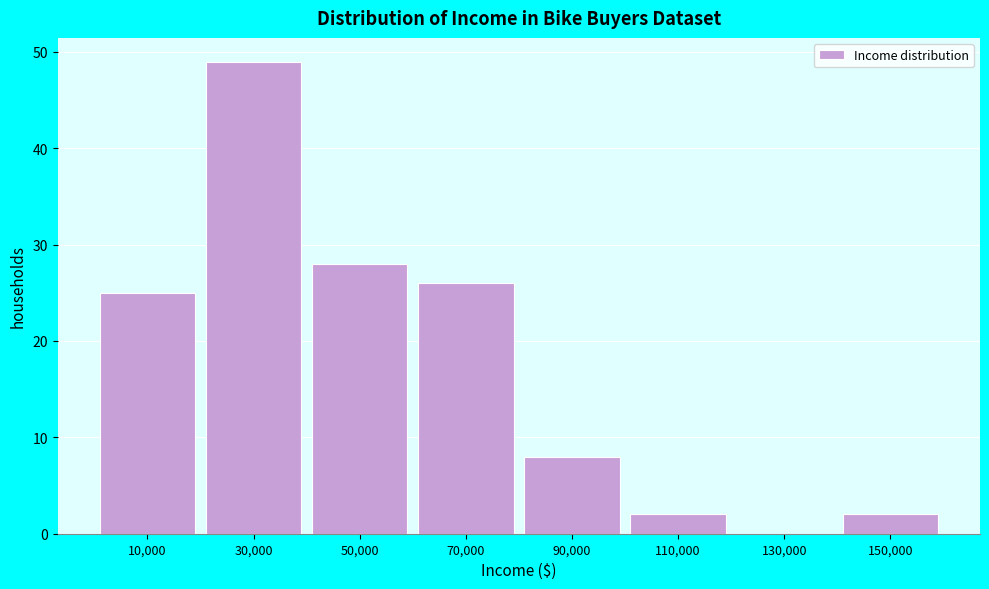

Reading left to right, list all the values displayed in this chart.

10,000=25	30,000=49	50,000=28	70,000=26	90,000=8	110,000=2	130,000=0	150,000=2